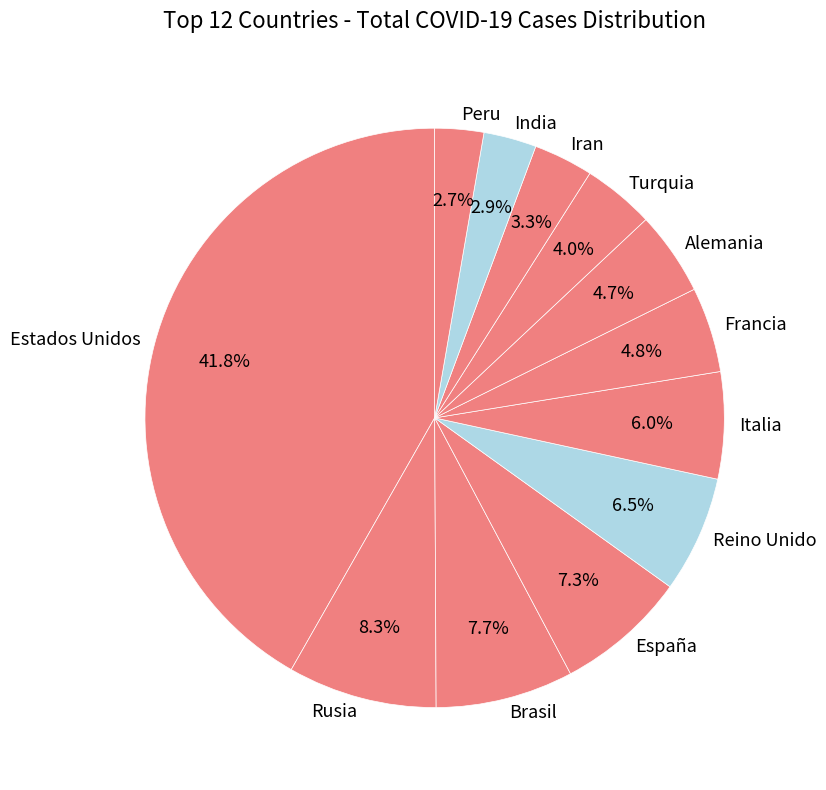

How many slices are in this pie chart?

12